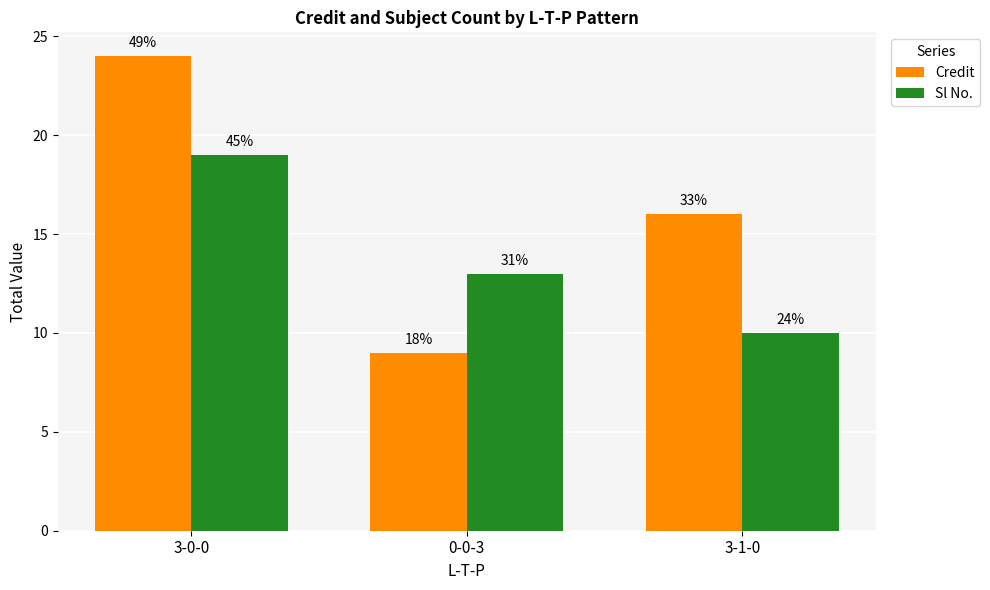

Read the Credit value at 3-0-0, to the nearest 10.

20